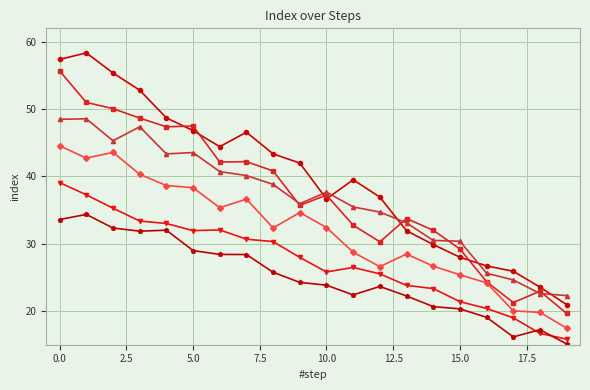

What is the minimum value shown in the chart?

15.1